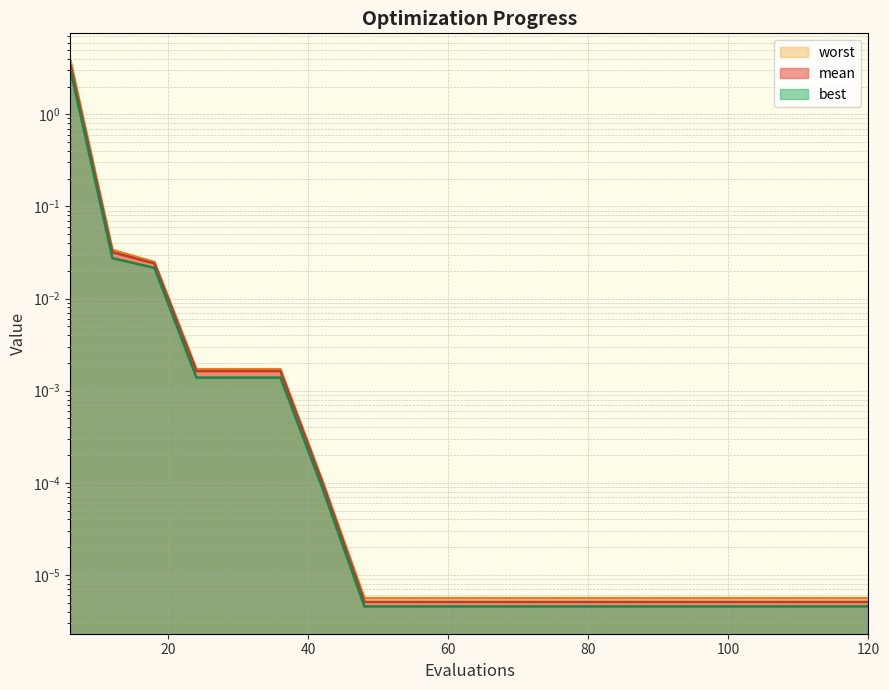

True or false: worst and best intersect in this chart.

False